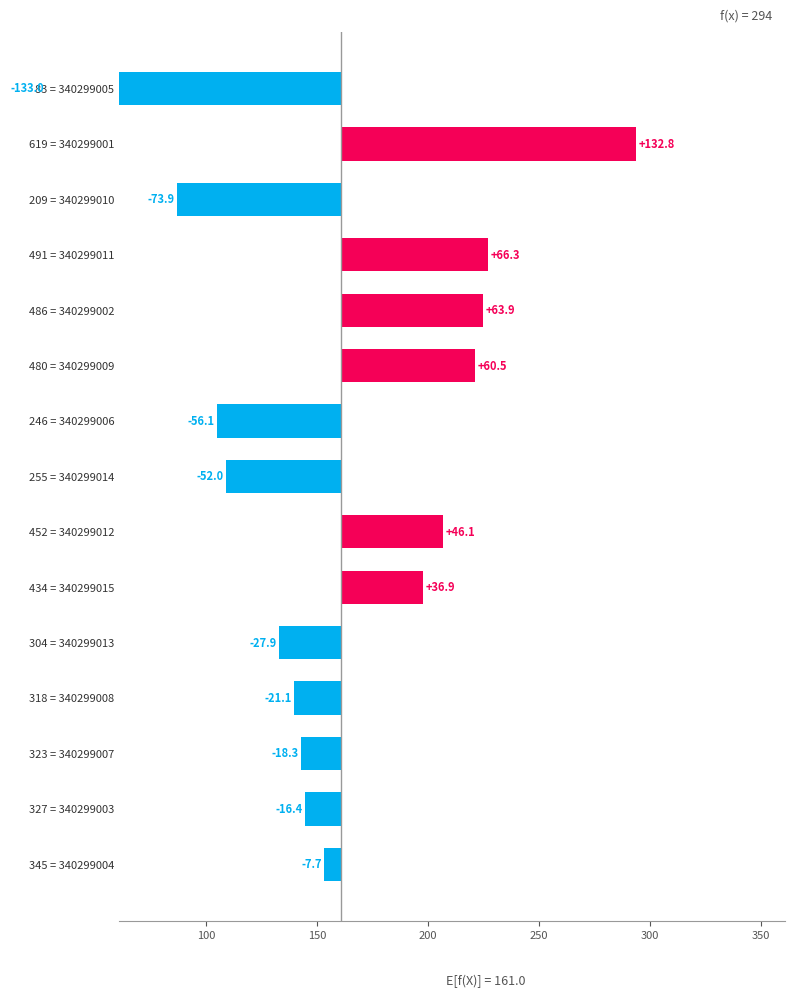

What is the smallest value displayed?

-133.0